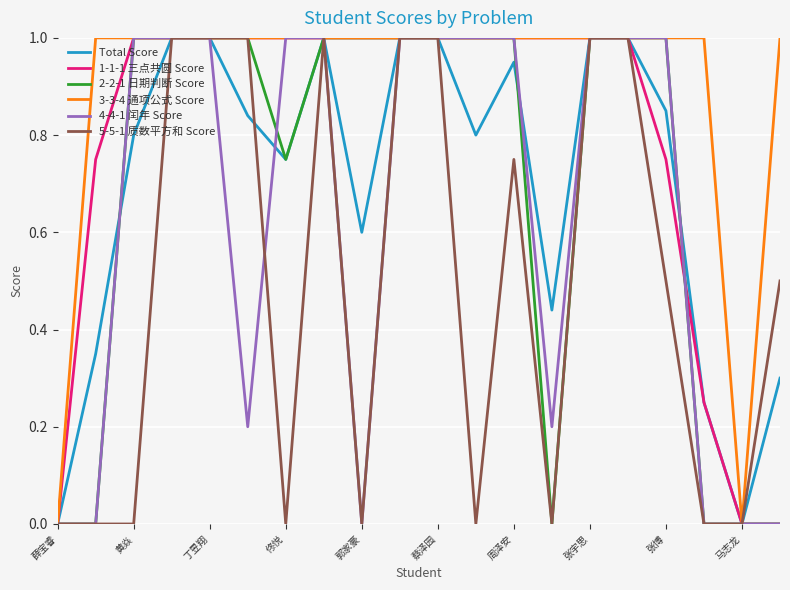

Which series has the largest total across all categories?

3-3-4 通项公式 Score